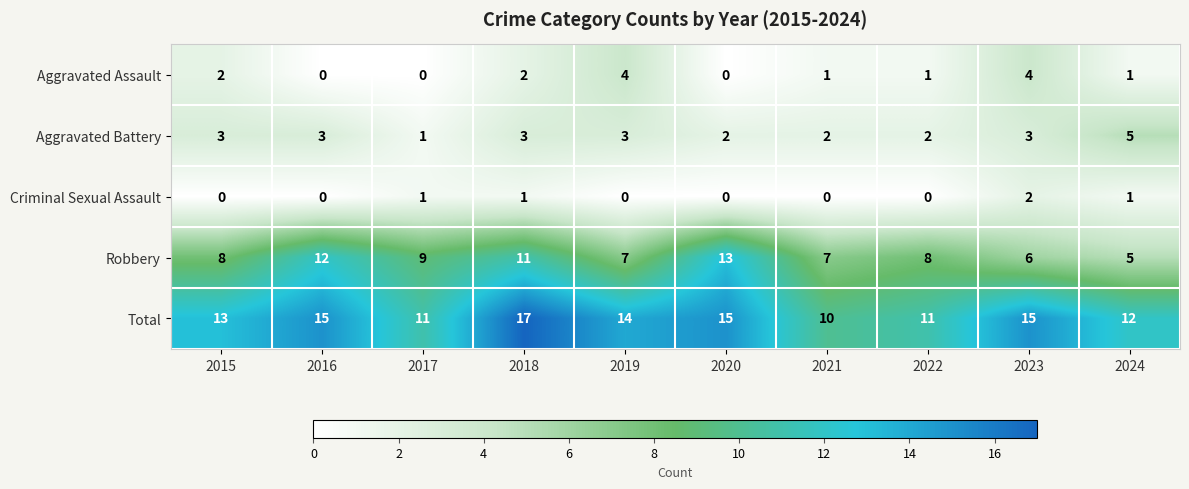

True or false: Criminal Sexual Assault has a value of 2 at 2023.

True